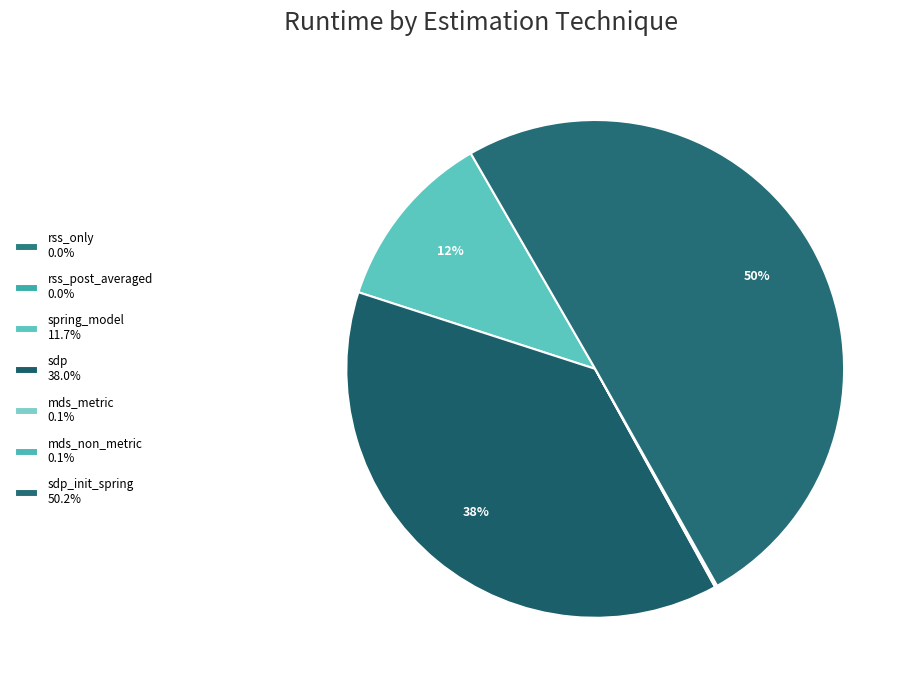

What is the largest slice in the pie chart?

sdp_init_spring